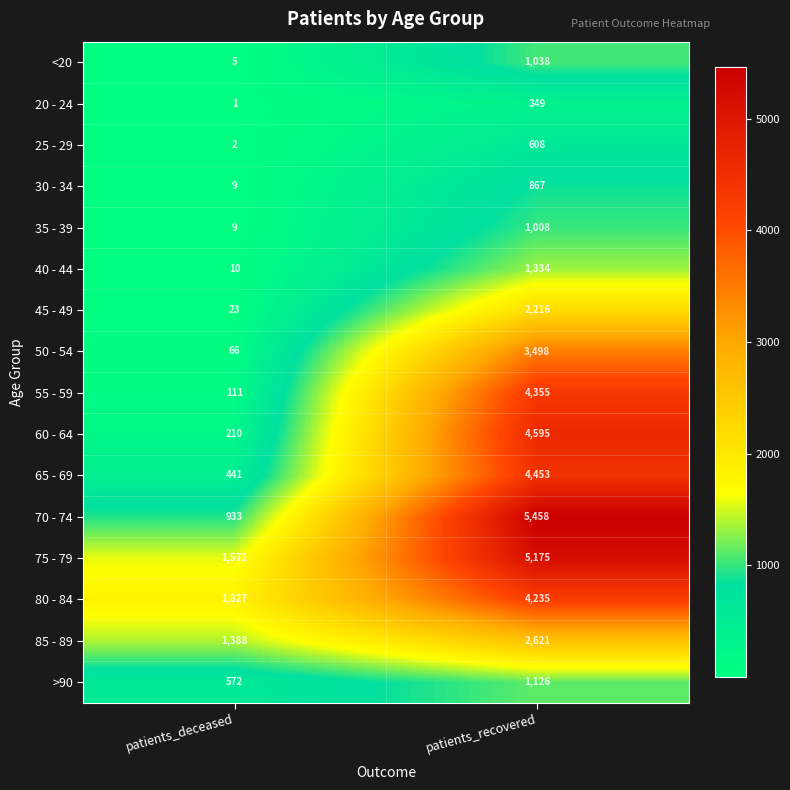

List the series in order of their peak value, lowest first.

20 - 24, 25 - 29, 30 - 34, 35 - 39, <20, >90, 40 - 44, 45 - 49, 85 - 89, 50 - 54, 80 - 84, 55 - 59, 65 - 69, 60 - 64, 75 - 79, 70 - 74